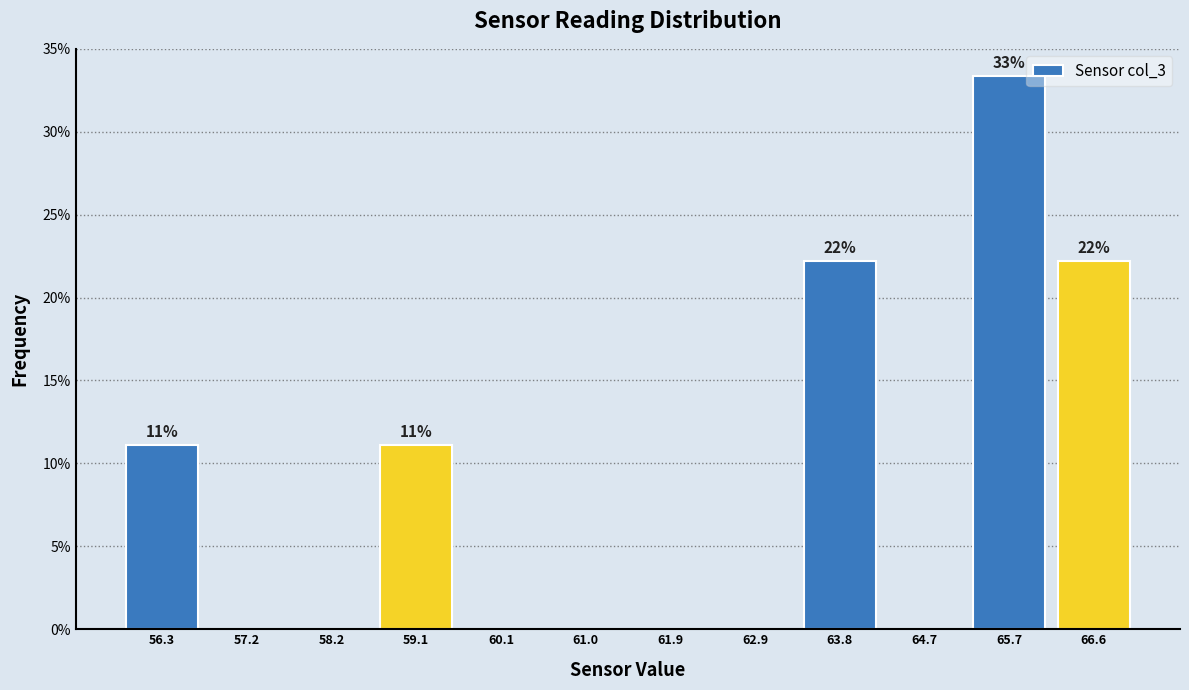

Which range on the x-axis has the tallest bar?

65.2 to 66.2